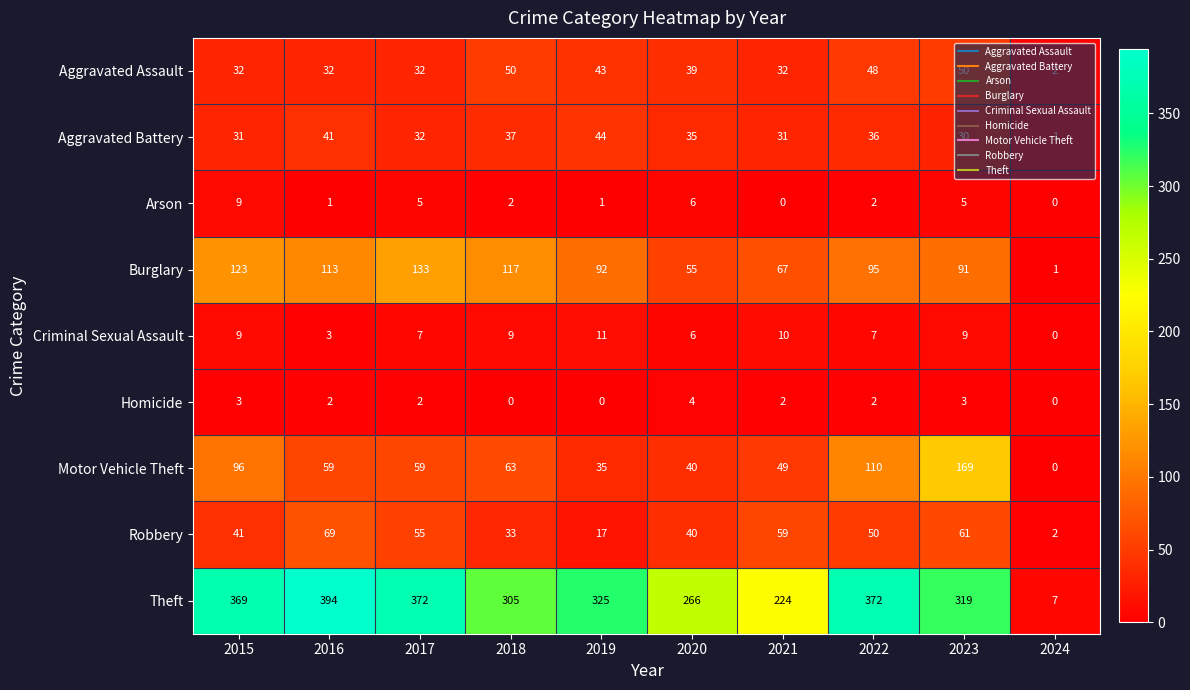

List the series in order of their peak value, highest first.

Theft, Motor Vehicle Theft, Burglary, Robbery, Aggravated Assault, Aggravated Battery, Criminal Sexual Assault, Arson, Homicide